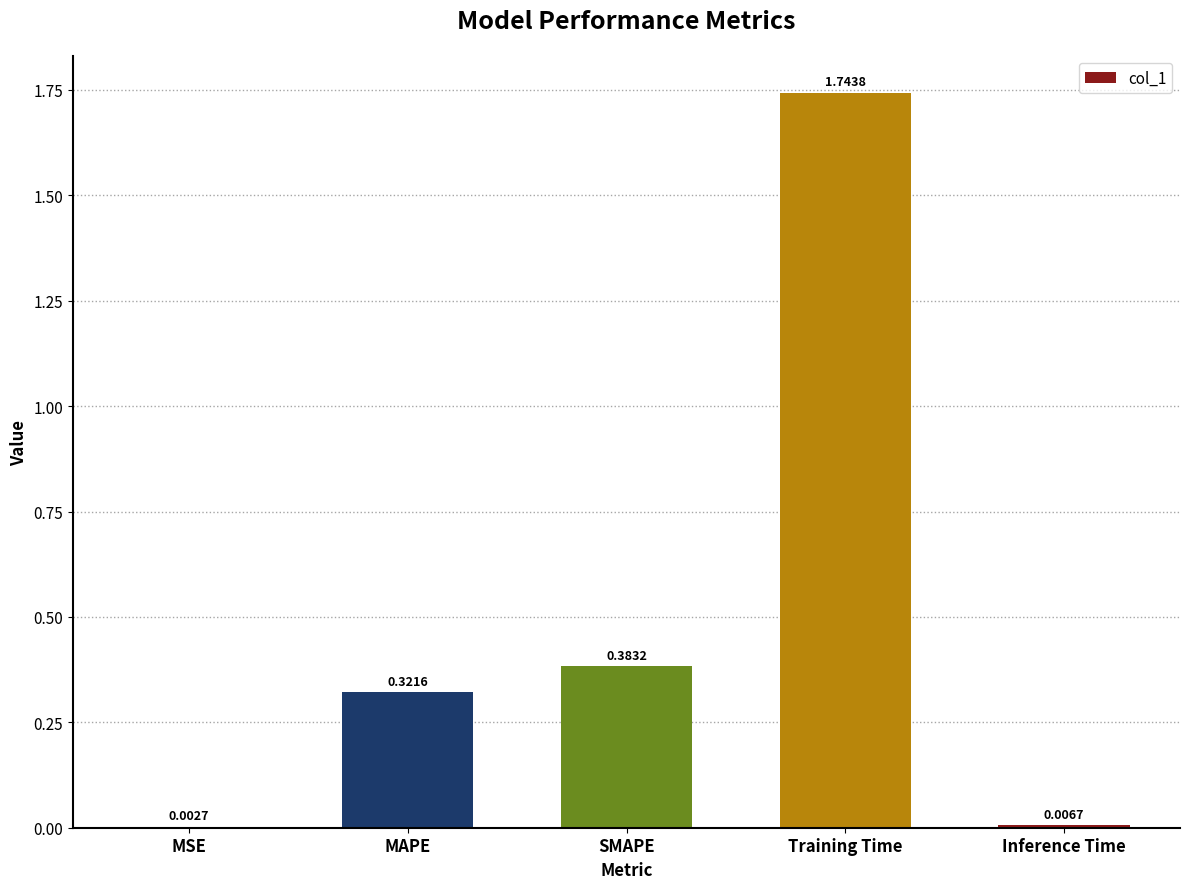

What is the sum of all values?

2.5